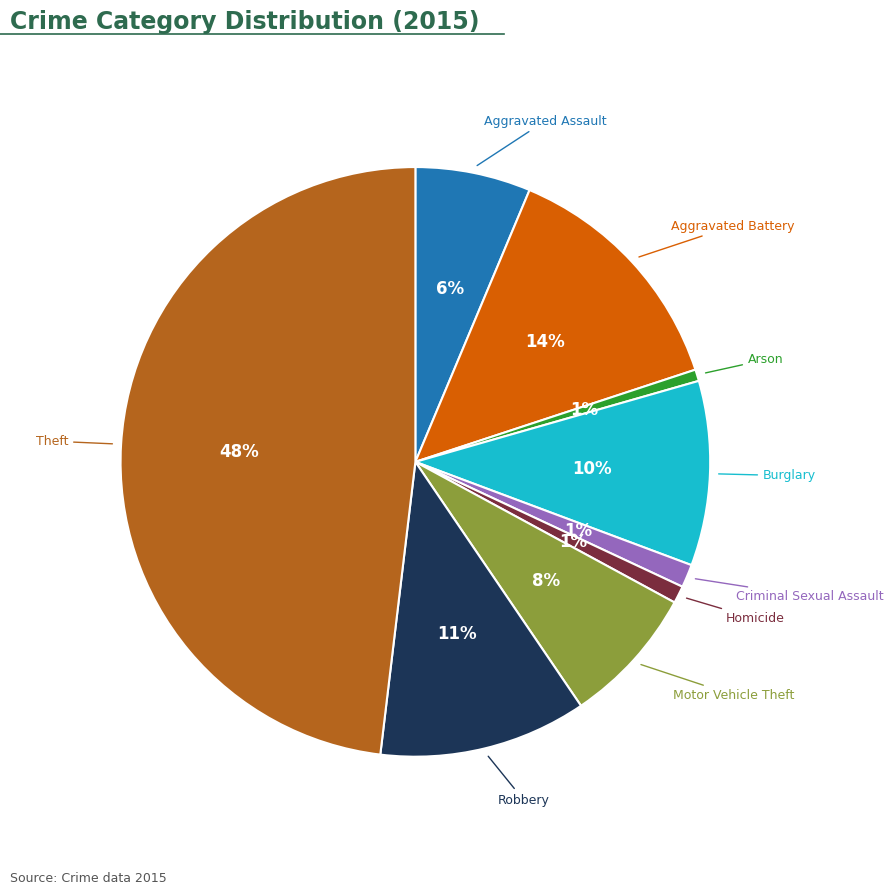

To the nearest percent, what is the average slice percentage?

11%